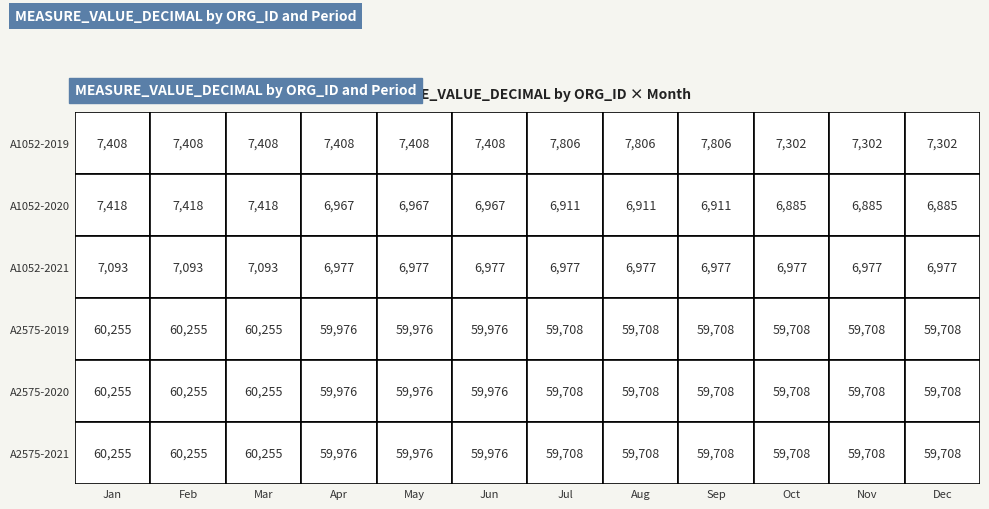

At 1, list the series in order from largest to smallest.

A2575, A1052